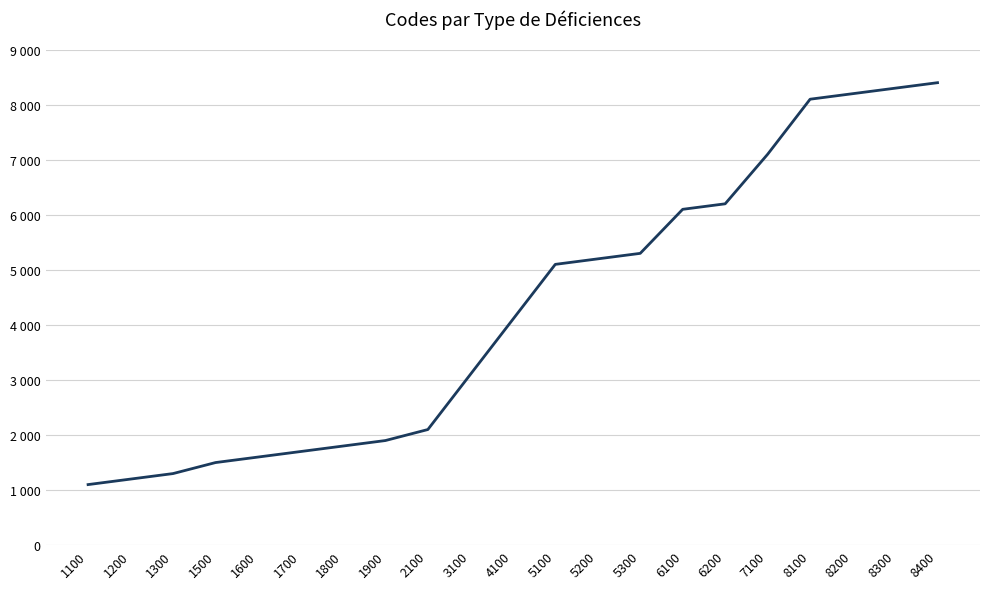

What is the change in value from 1800 to 6100?

+4300